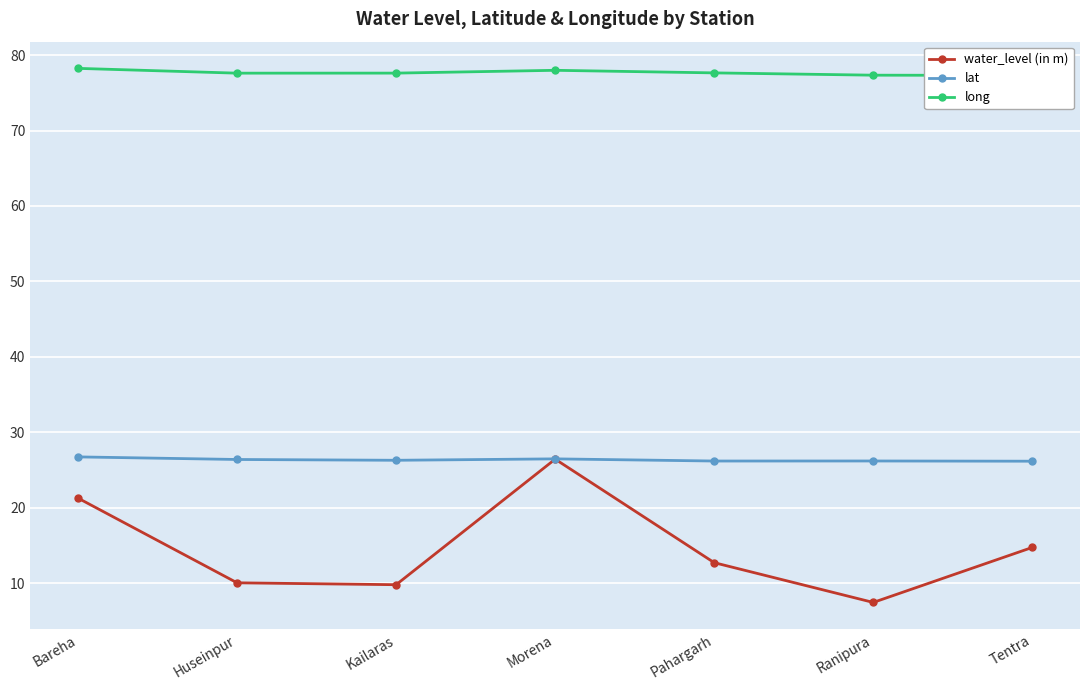

Rank the series at Ranipura from highest to lowest value.

long, lat, water_level (in m)